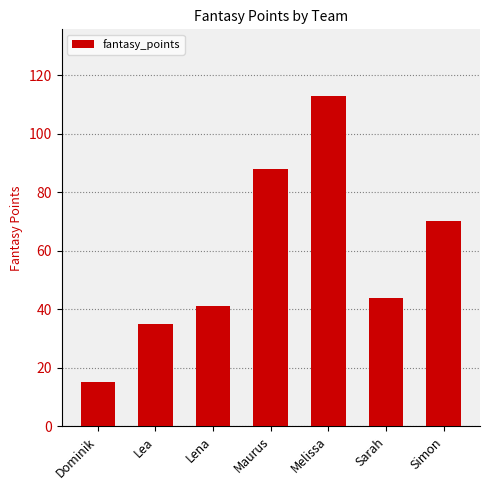

Is it true that the value at Melissa is 113?

True